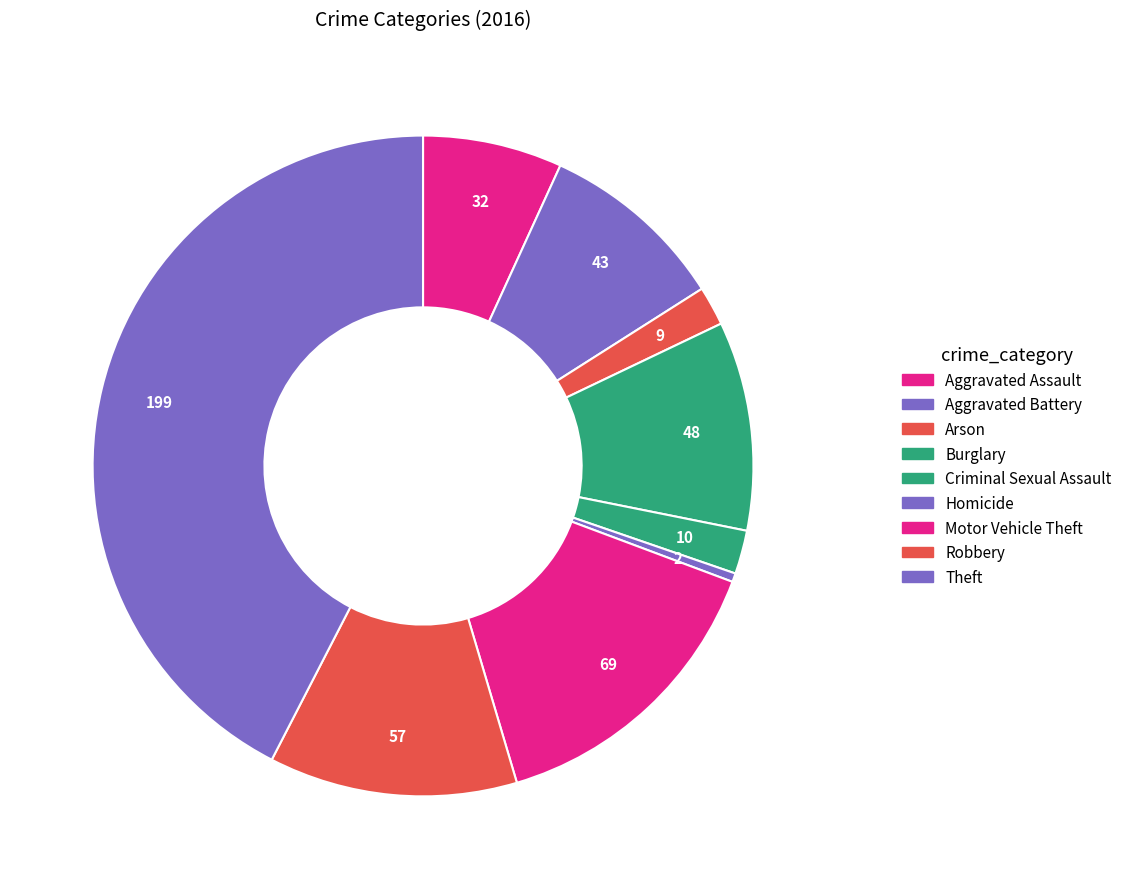

How many slices are in this pie chart?

9